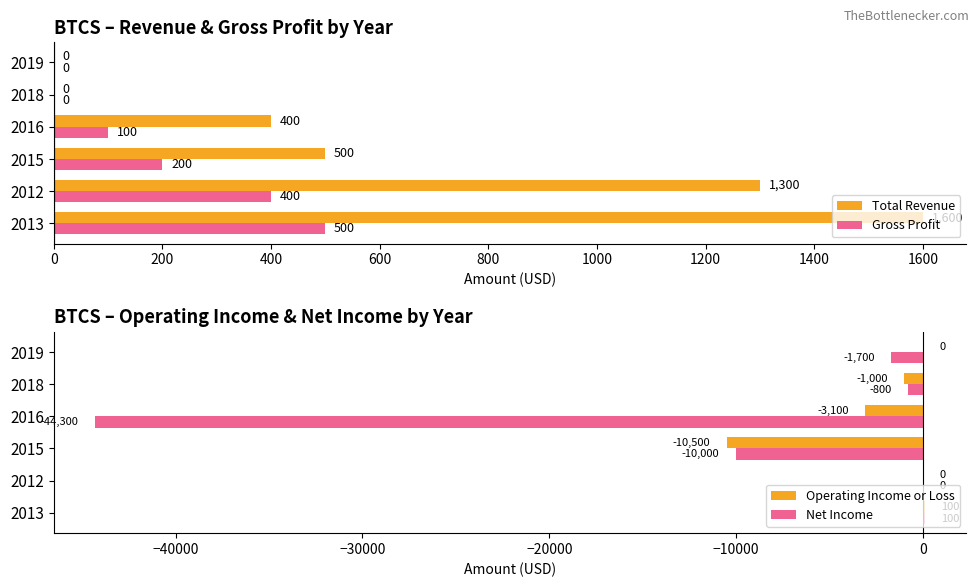

What is the average value of the Operating Income or Loss series?

-2417